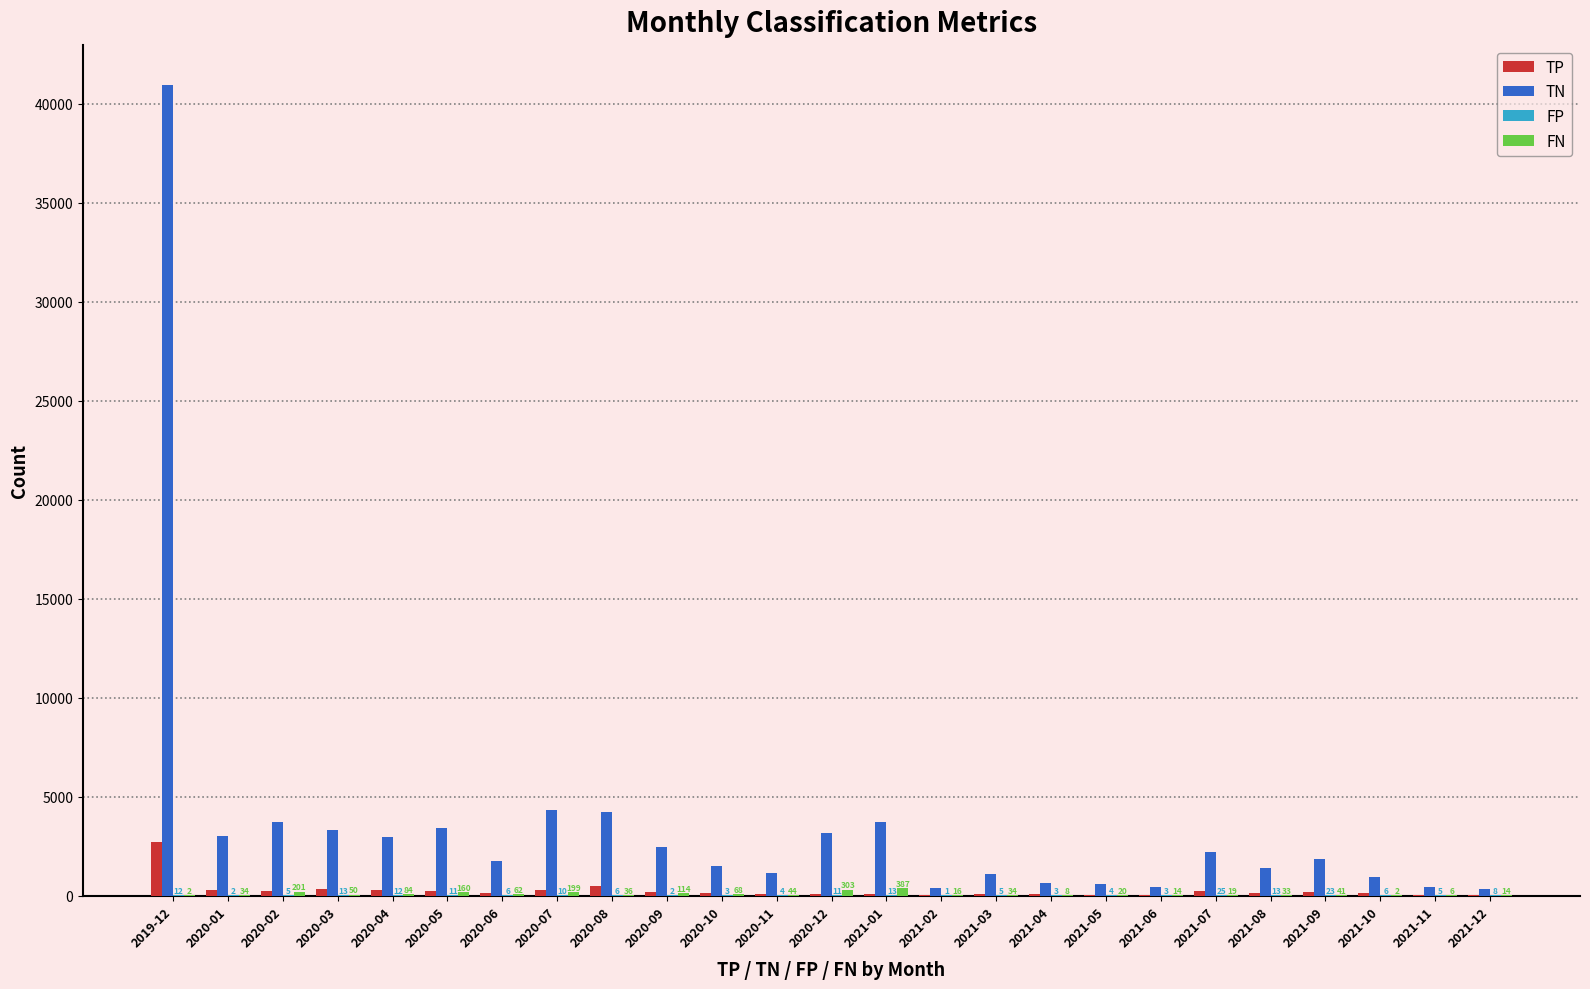

Which series changed the most between 2021-02 and 2021-12?

TN